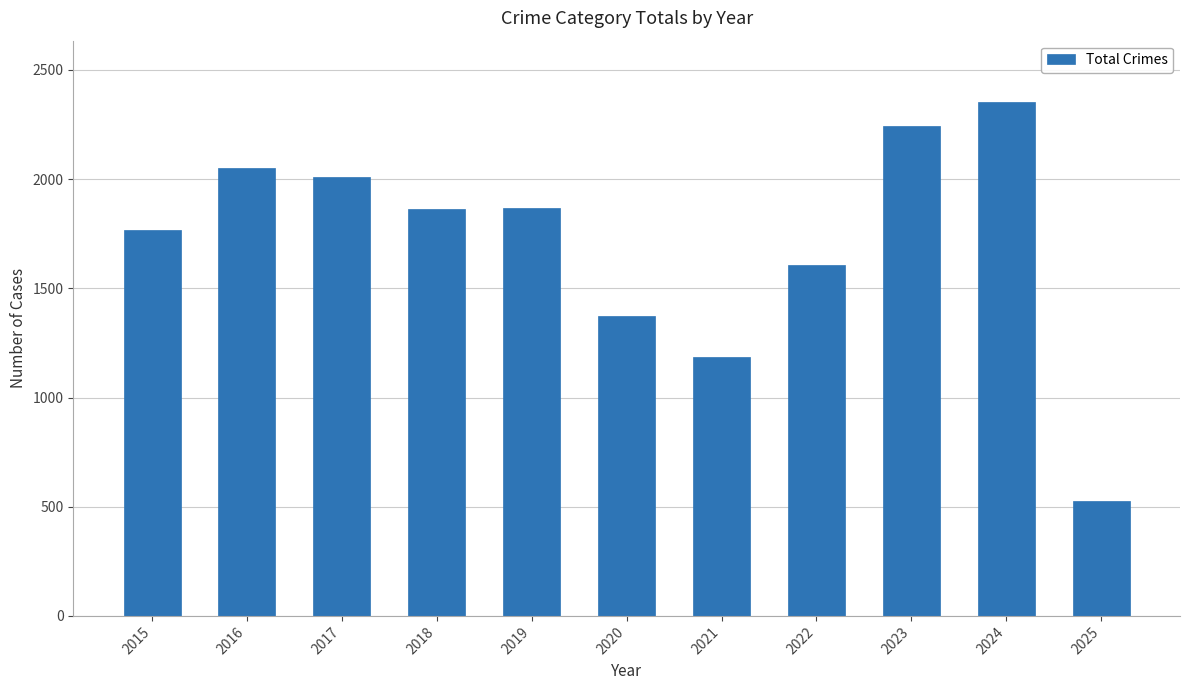

The chart shows a value of 2011 at 2017. True or false?

True